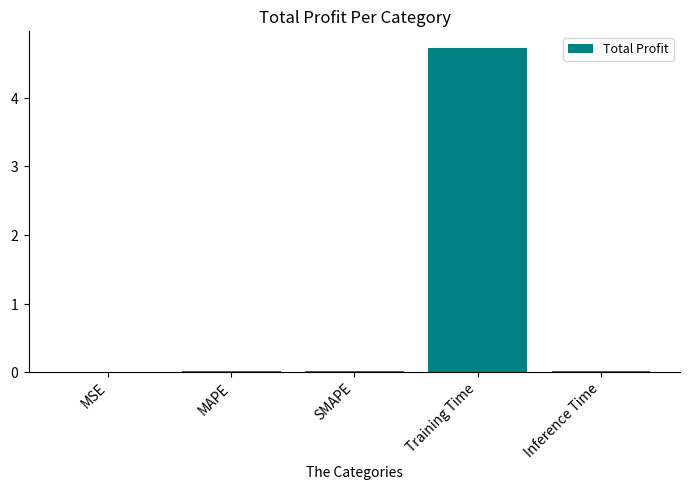

The chart shows a value of 0.0 at MSE. True or false?

True